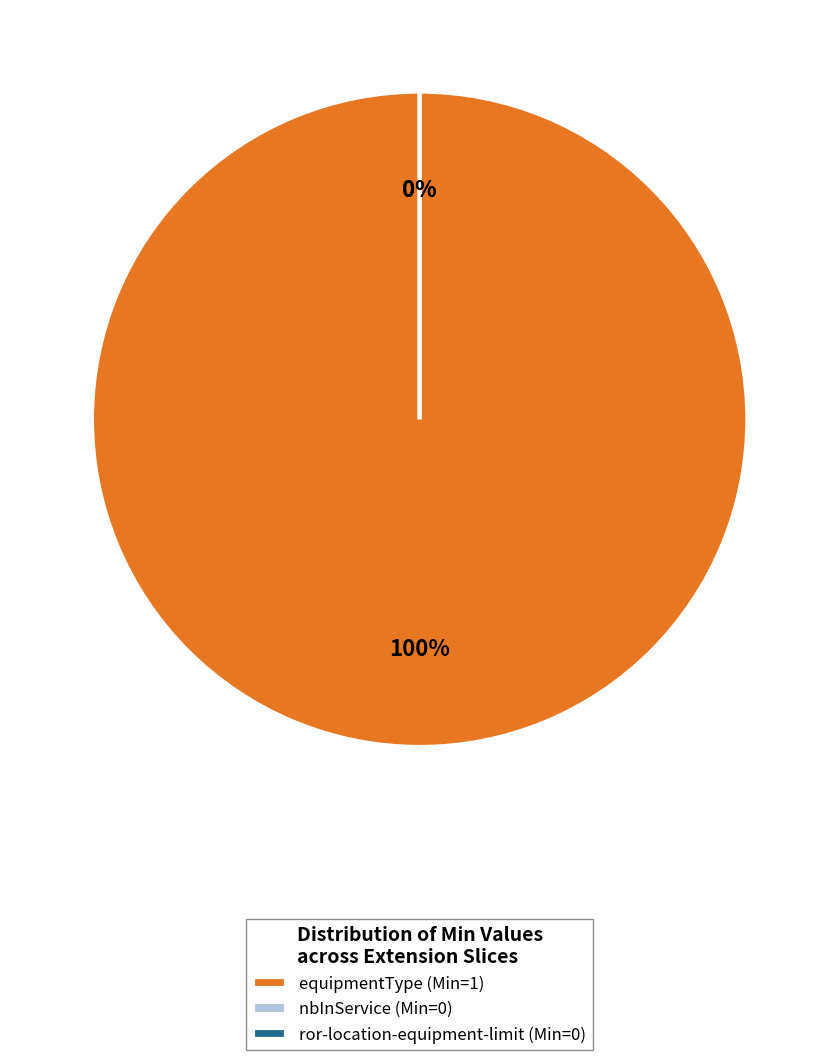

Rank the categories by value from highest to lowest.

Extension.extension:equipmentType, Extension.extension:nbInService, Extension.extension:ror-location-equipment-limit